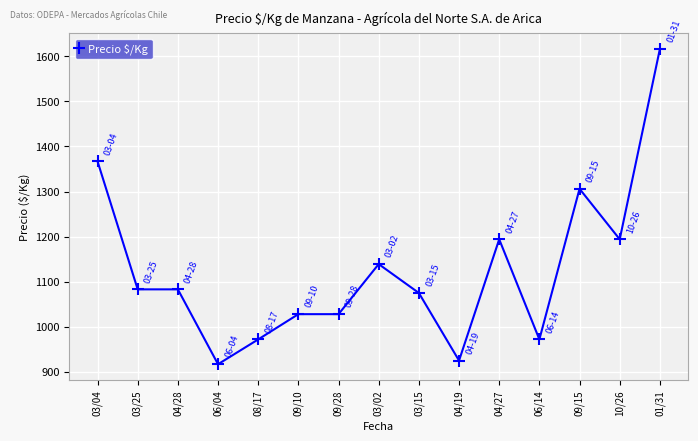

Which category has the highest value across all series?

01/31